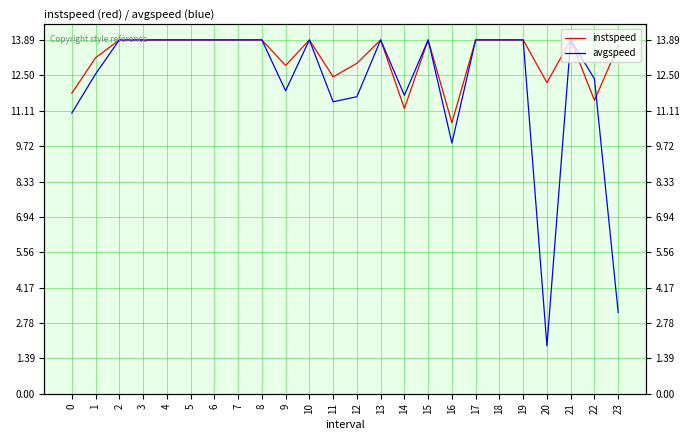

True or false: instspeed has a value of 7.3 at 17.

False